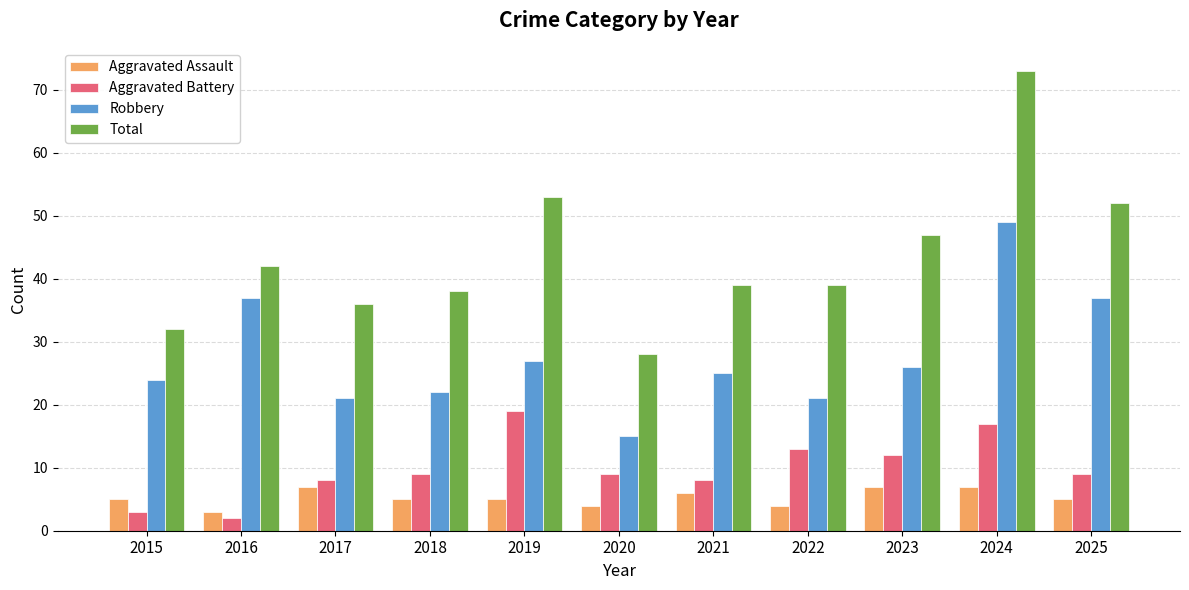

Reading left to right, transcribe all the data shown in this chart.

Aggravated Assault: 5	3	7	5	5	4	6	4	7	7	5
Aggravated Battery: 3	2	8	9	19	9	8	13	12	17	9
Robbery: 24	37	21	22	27	15	25	21	26	49	37
Total: 32	42	36	38	53	28	39	39	47	73	52